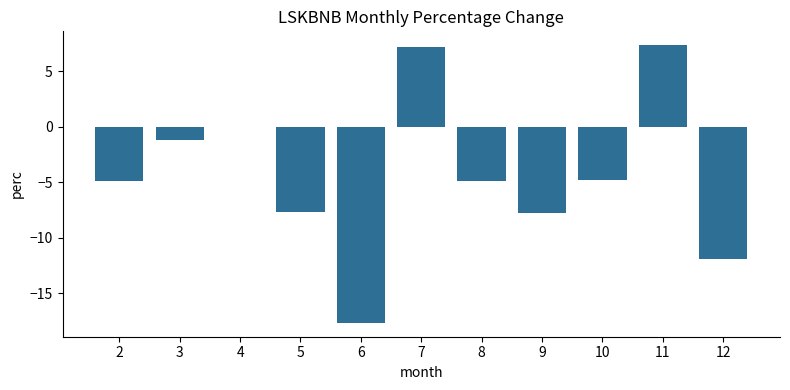

What is the average value?

-4.2